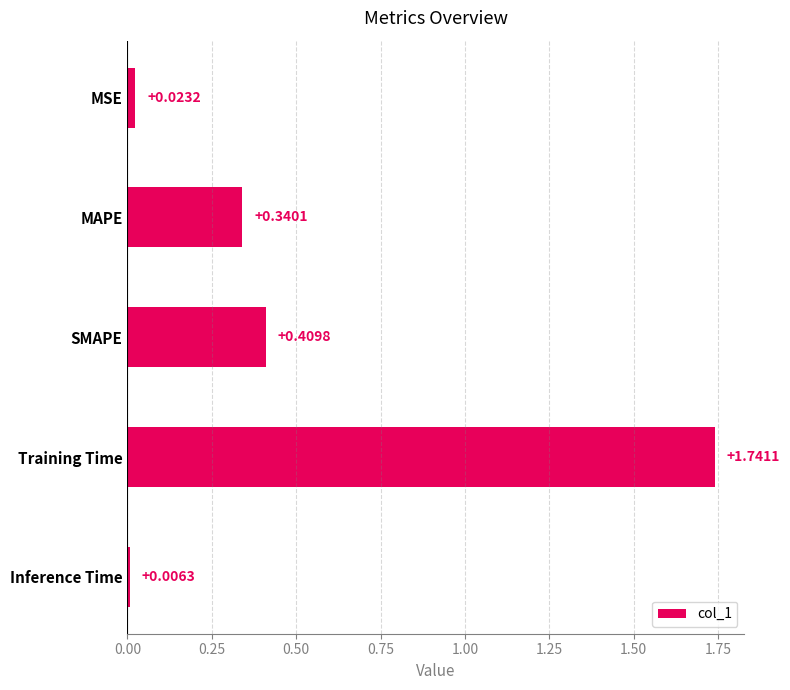

How many distinct data groups are displayed?

1